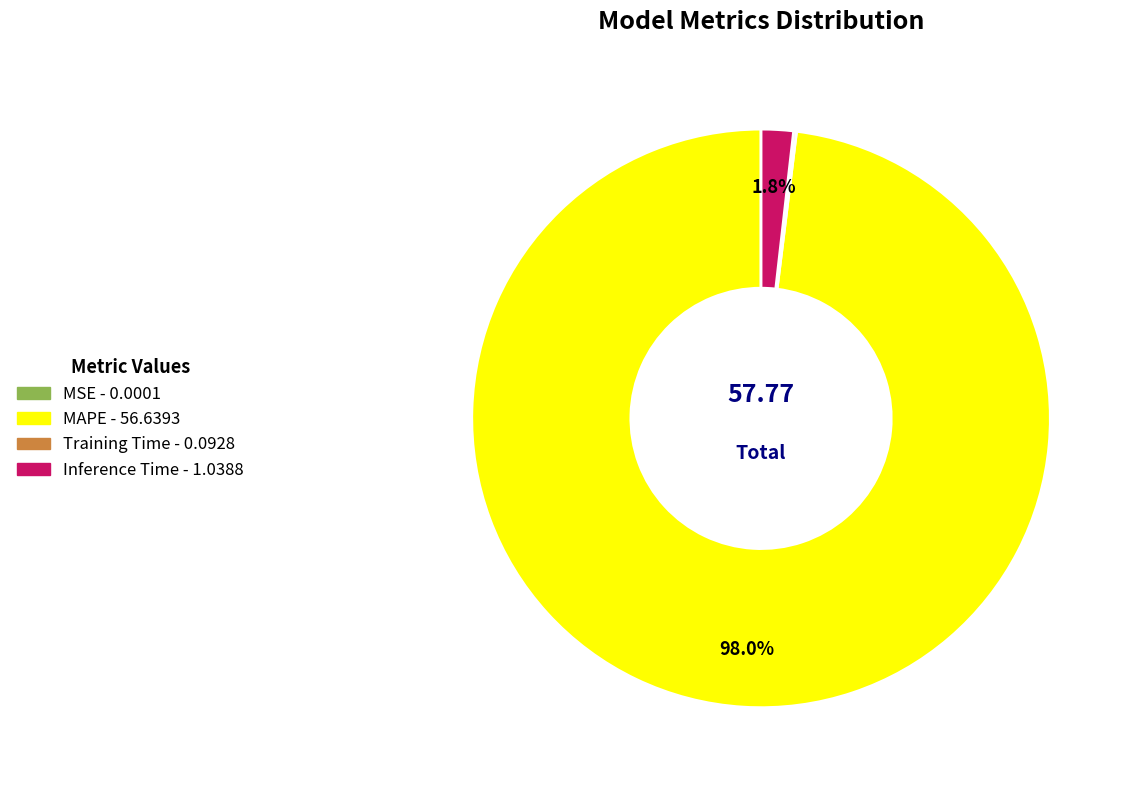

What percentage is NOT represented by MAPE?

2.0%